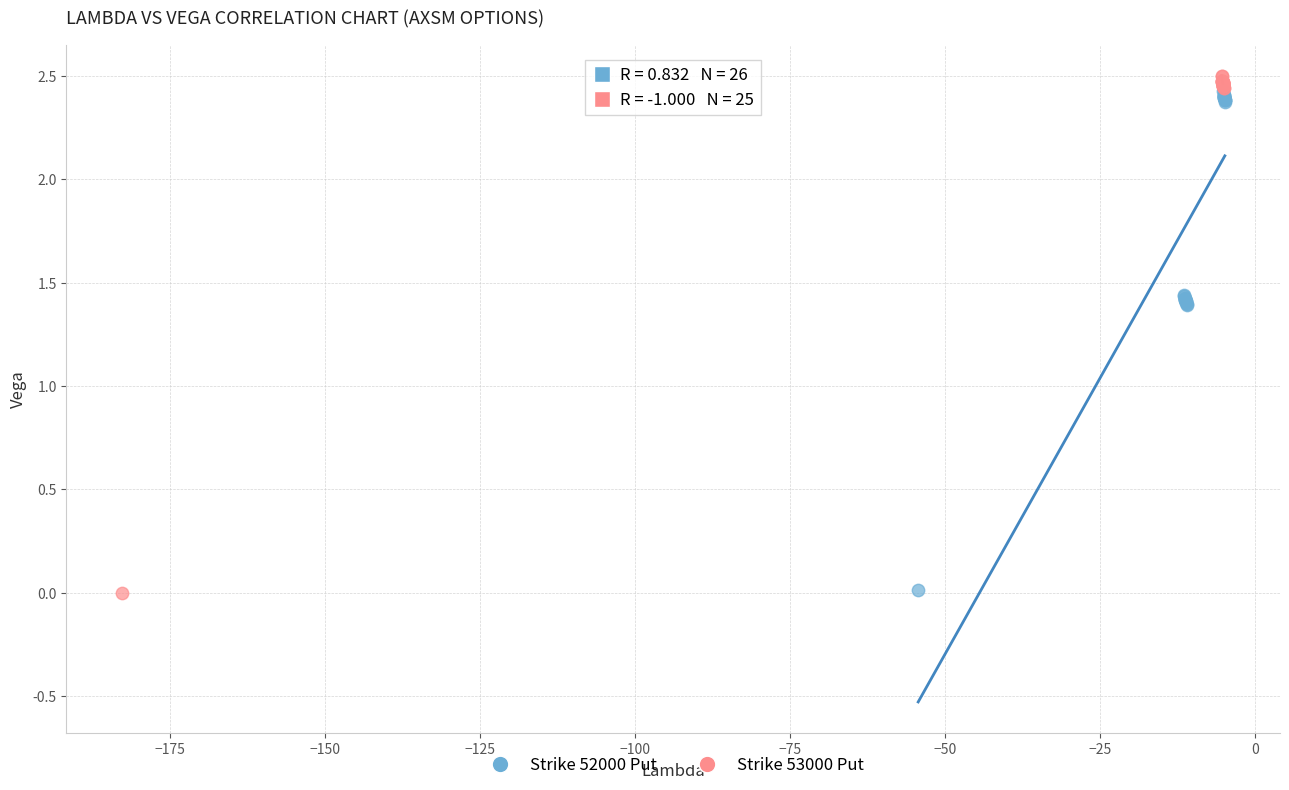

Which series has the largest Y range (max minus min)?

Strike 53000 Put